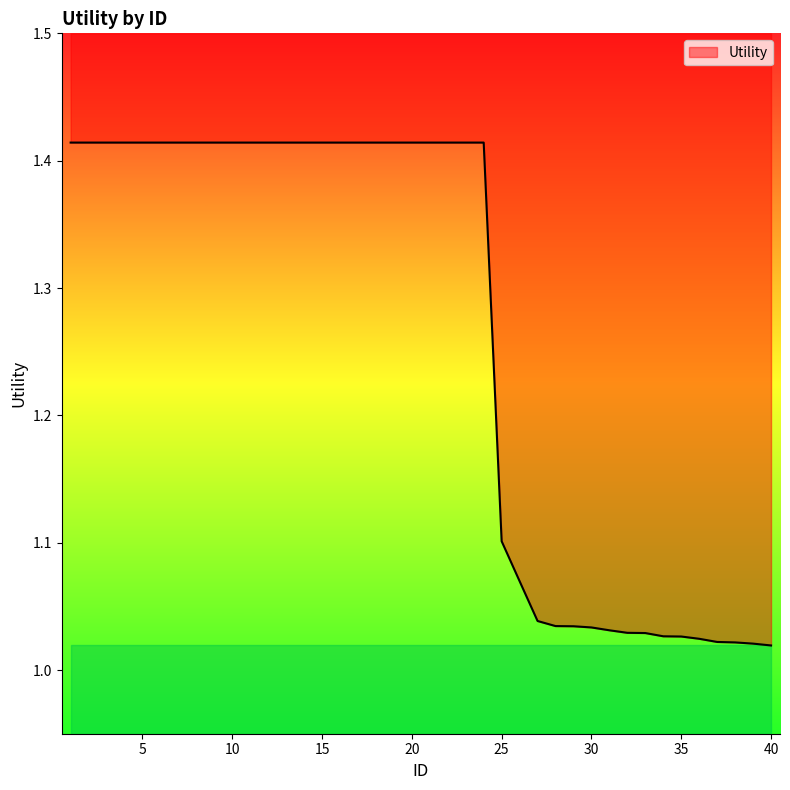

List the labels in order of value, largest first.

1, 2, 3, 4, 5, 6, 7, 8, 9, 10, 11, 12, 13, 14, 15, 16, 17, 18, 19, 20, 21, 22, 23, 24, 25, 26, 27, 28, 29, 30, 31, 32, 33, 34, 35, 36, 37, 38, 39, 40